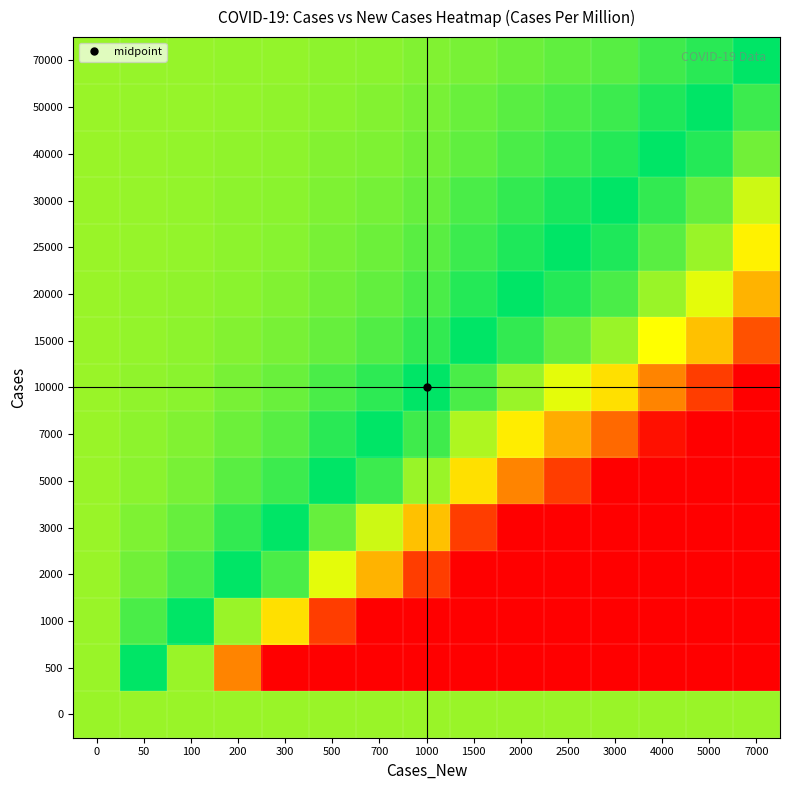

Which has a higher value, 1500 or 5000?

1500